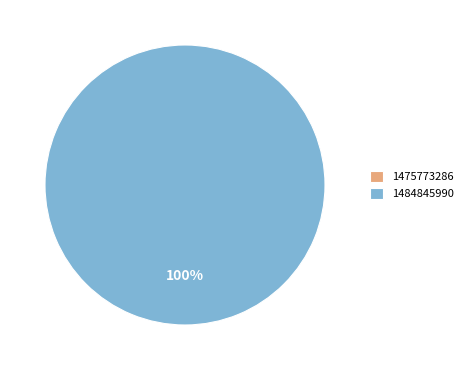

How many segments does this pie chart have?

2